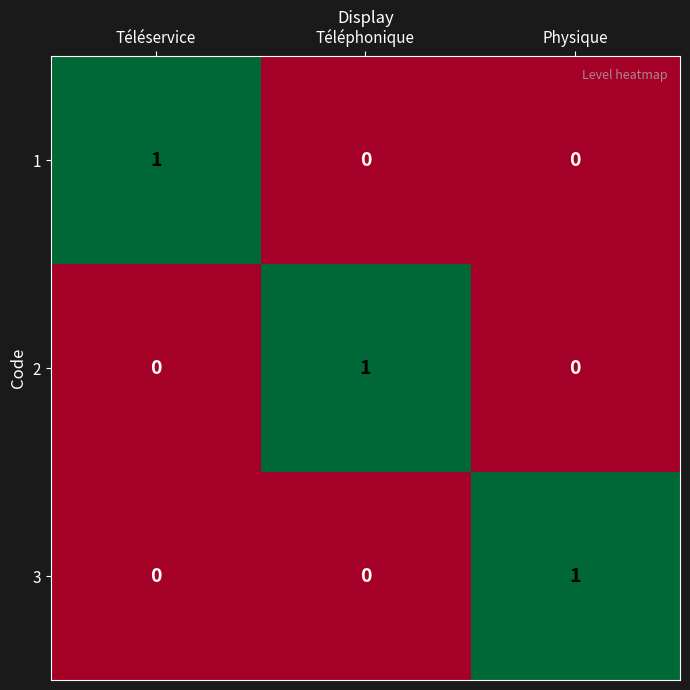

At which label does 2 reach its peak?

Téléphonique